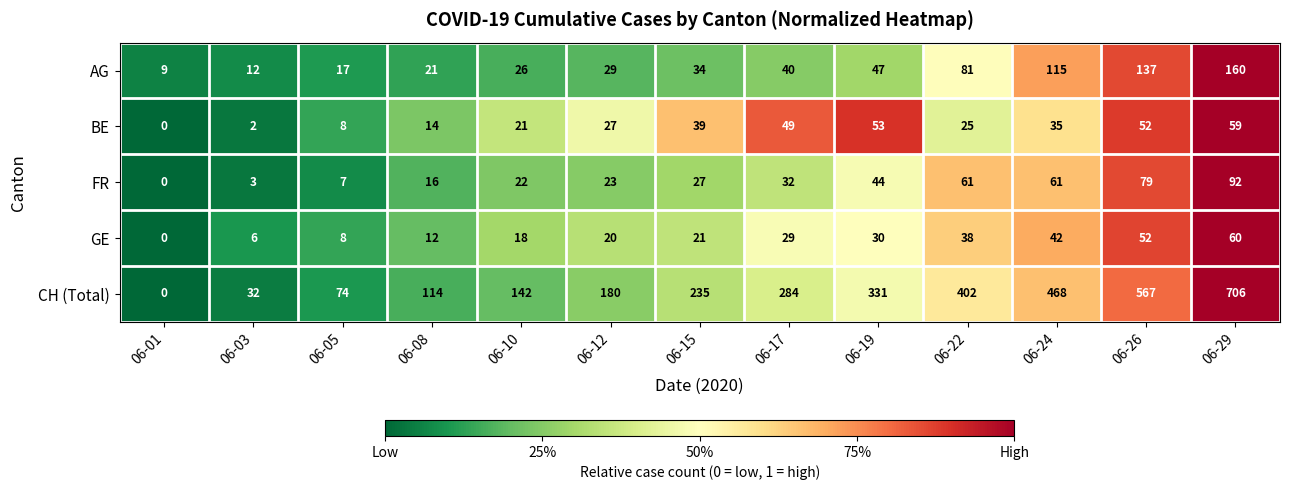

How many values in the FR series are below 27?

6